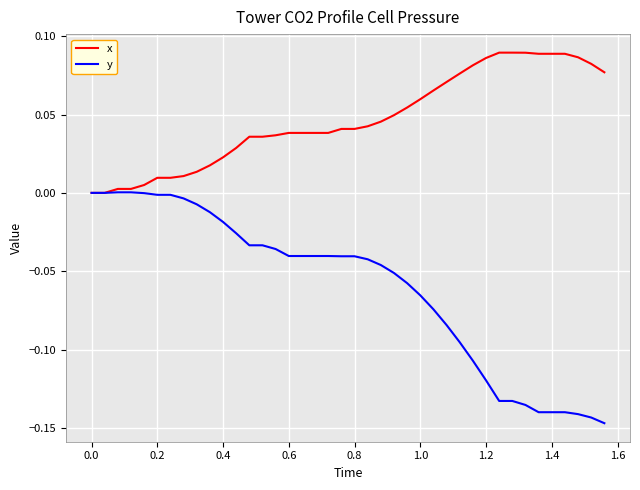

Which series has the largest range (max minus min)?

y